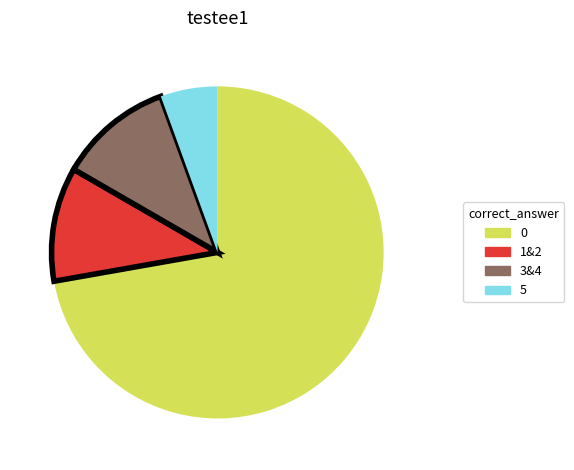

How many segments does this pie chart have?

4